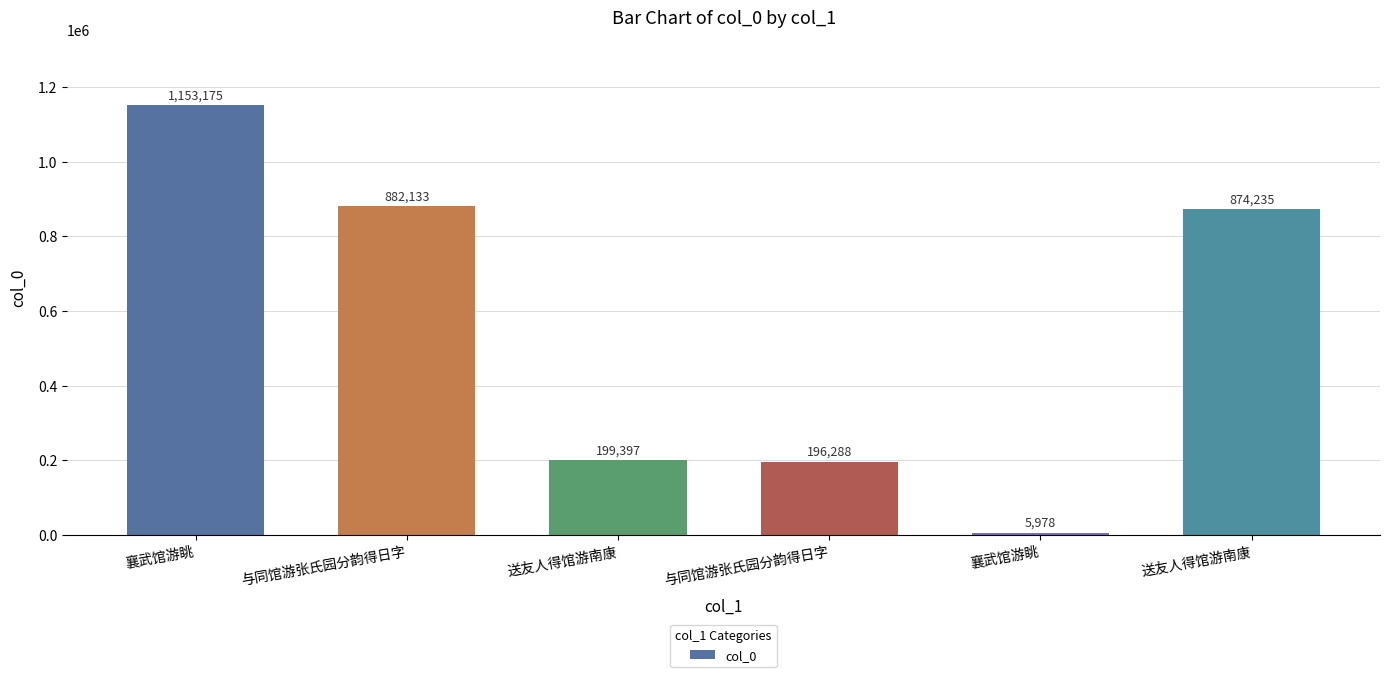

Reading left to right, transcribe all the data shown in this chart.

襄武馆游眺=1153175	与同馆游张氏园分韵得日字=882133	送友人得馆游南康=199397	与同馆游张氏园分韵得日字=196288	襄武馆游眺=5978	送友人得馆游南康=874235